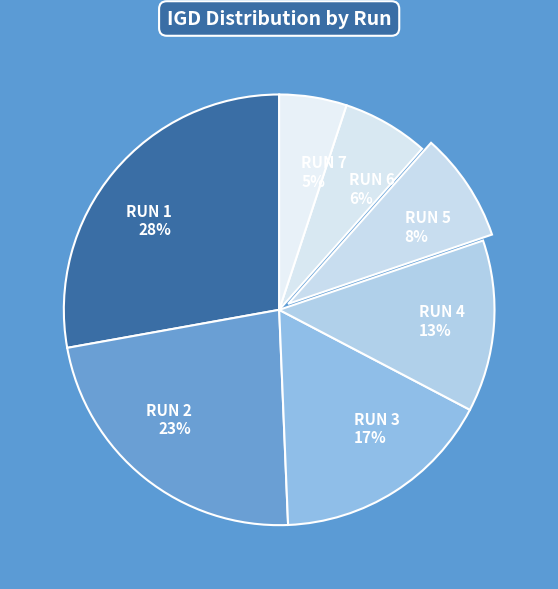

The RUN 3 slice represents 24% of the pie. True or false?

False